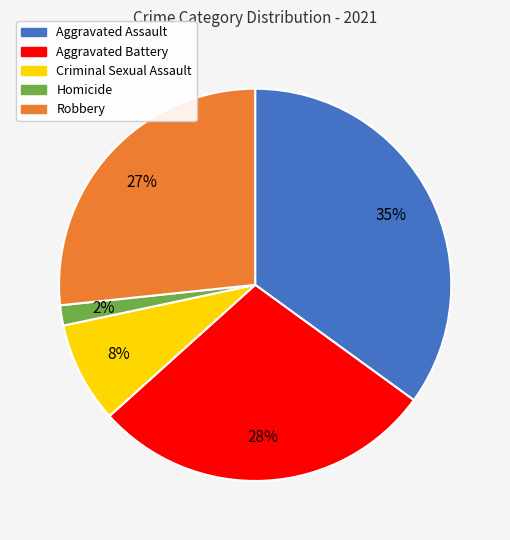

Is the sum of Robbery and Homicide greater than half?

No